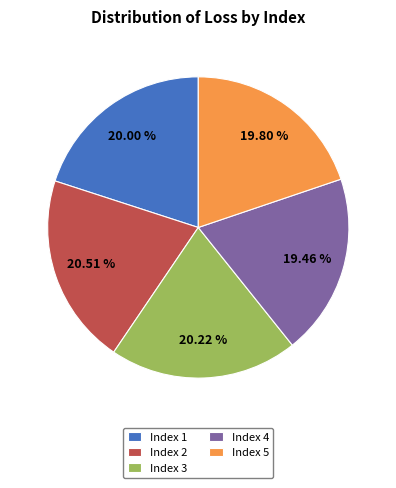

How many segments does this pie chart have?

5